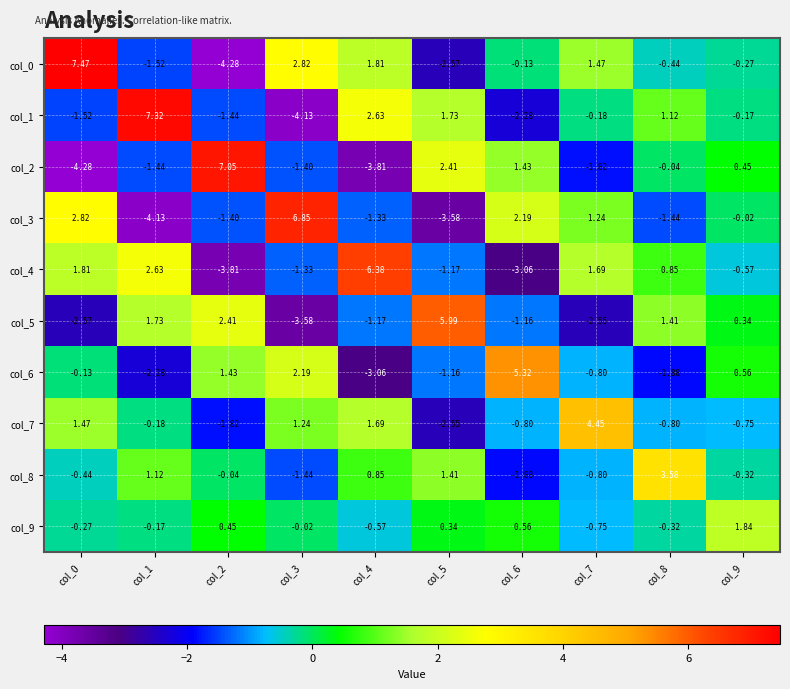

Is the value of col_5 at col_8 greater than the value of col_6 at col_7?

Yes